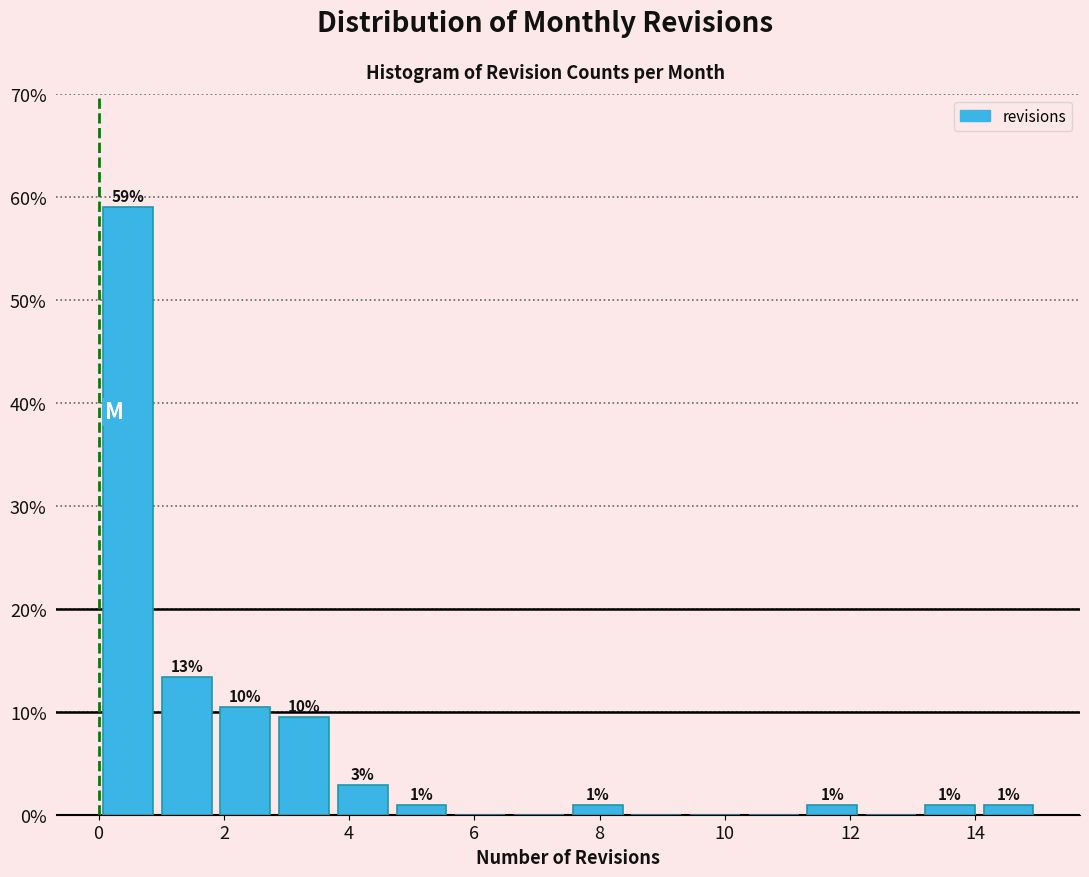

Over which range of the x-axis is the bar tallest?

0.0 to 1.0